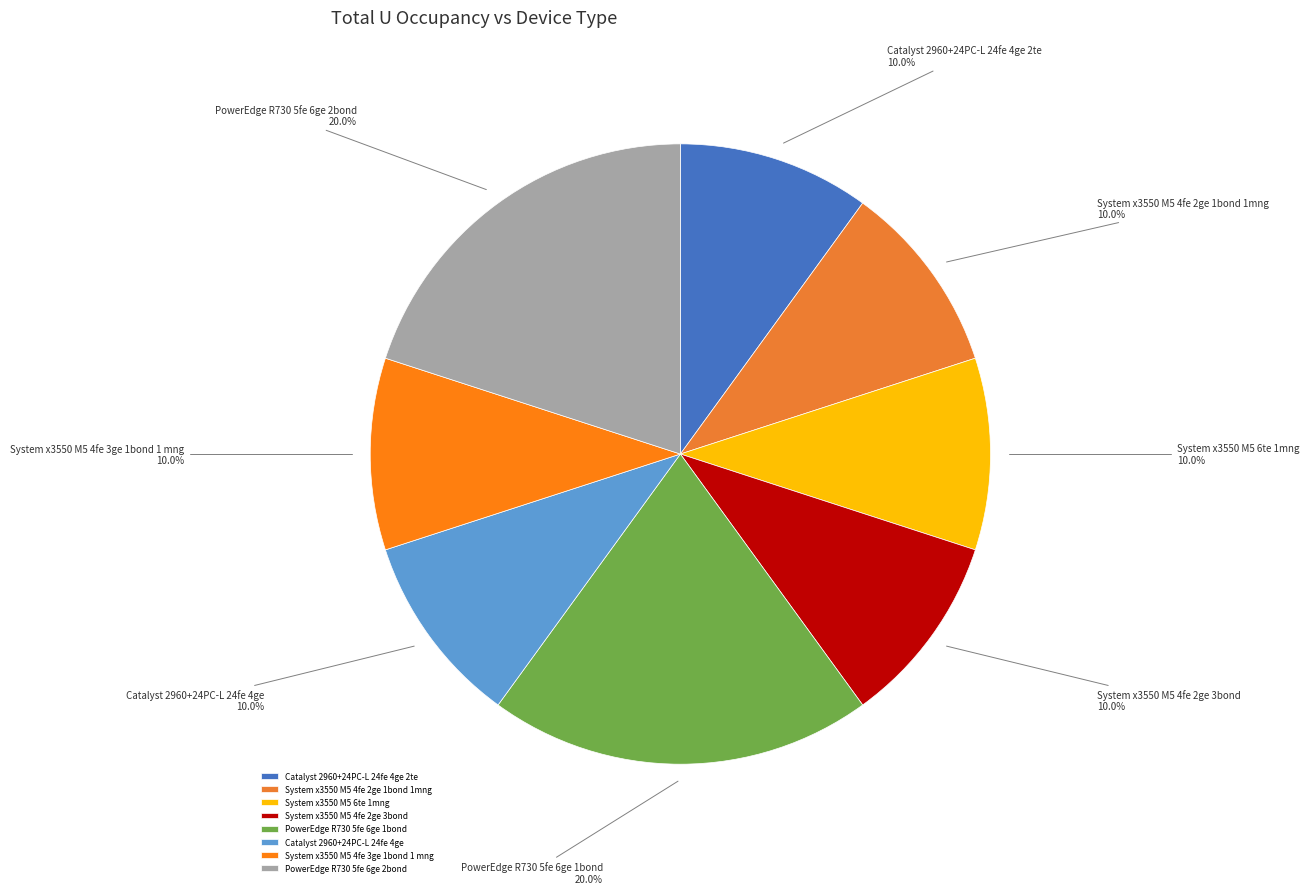

Is the sum of System x3550 M5 4fe 3ge 1bond 1 mng and Catalyst 2960+24PC-L 24fe 4ge greater than half?

No